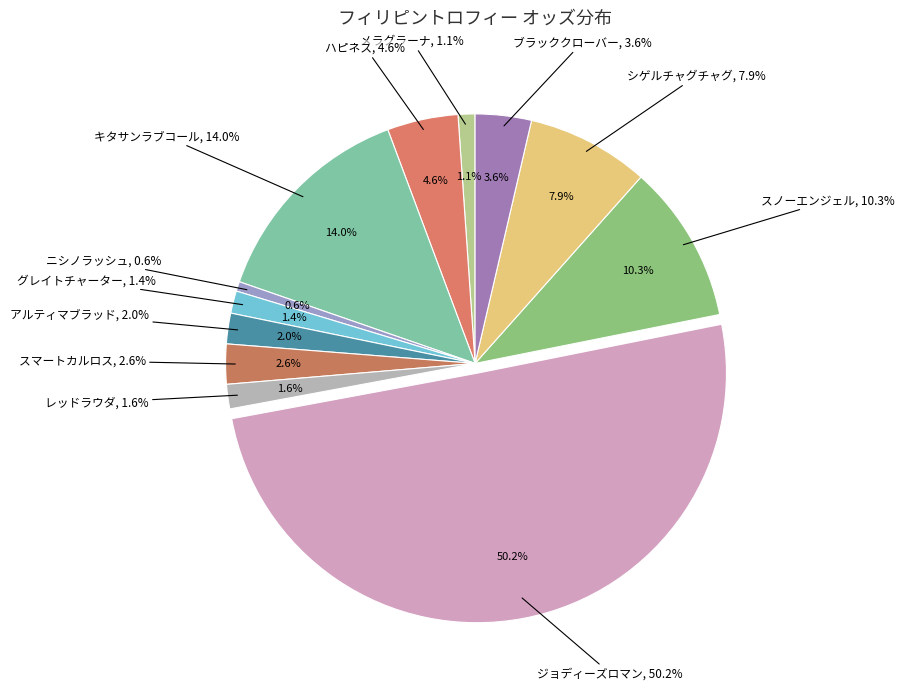

What is the smallest slice in the pie chart?

ニシノラッシュ